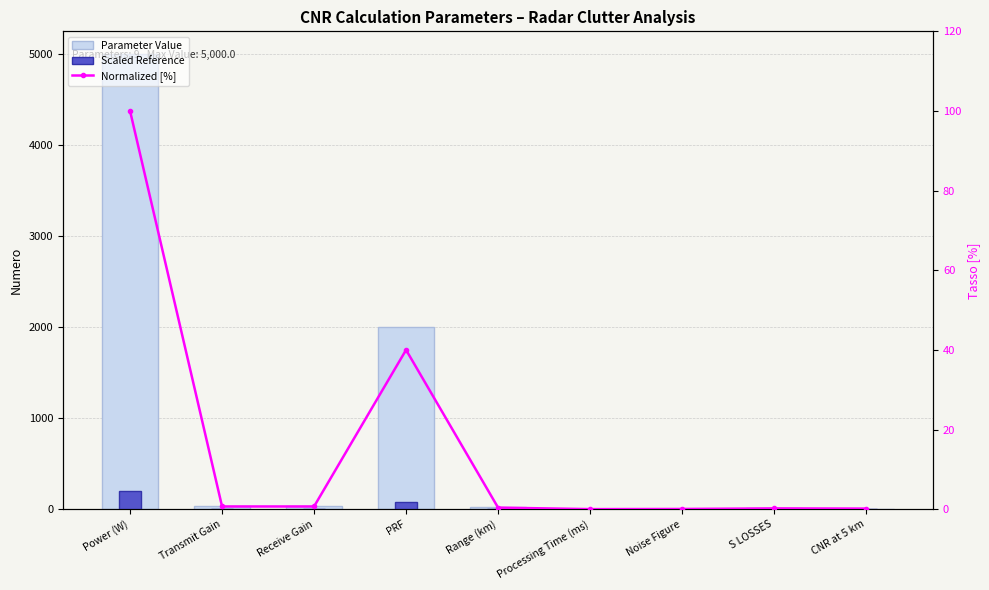

List the labels in order of Scaled Reference value, largest first.

Power (W), PRF, Transmit Gain, Receive Gain, Range (km), S LOSSES, CNR at 5 km, Noise Figure, Processing Time (ms)